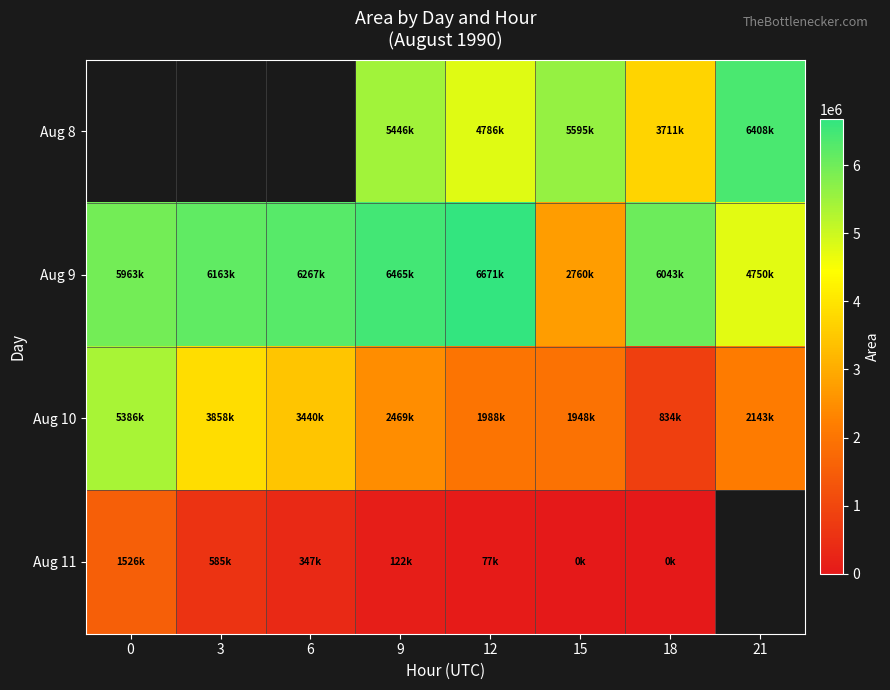

Count the number of data series in this chart.

4